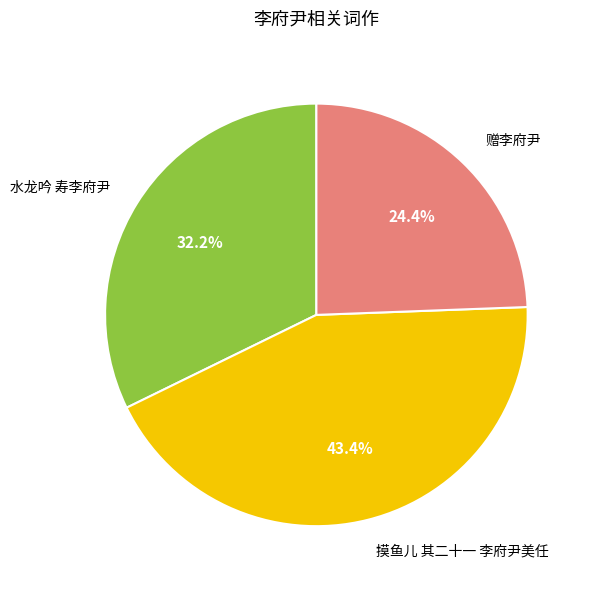

Which category has the biggest portion of the pie?

摸鱼儿 其二十一 李府尹美任